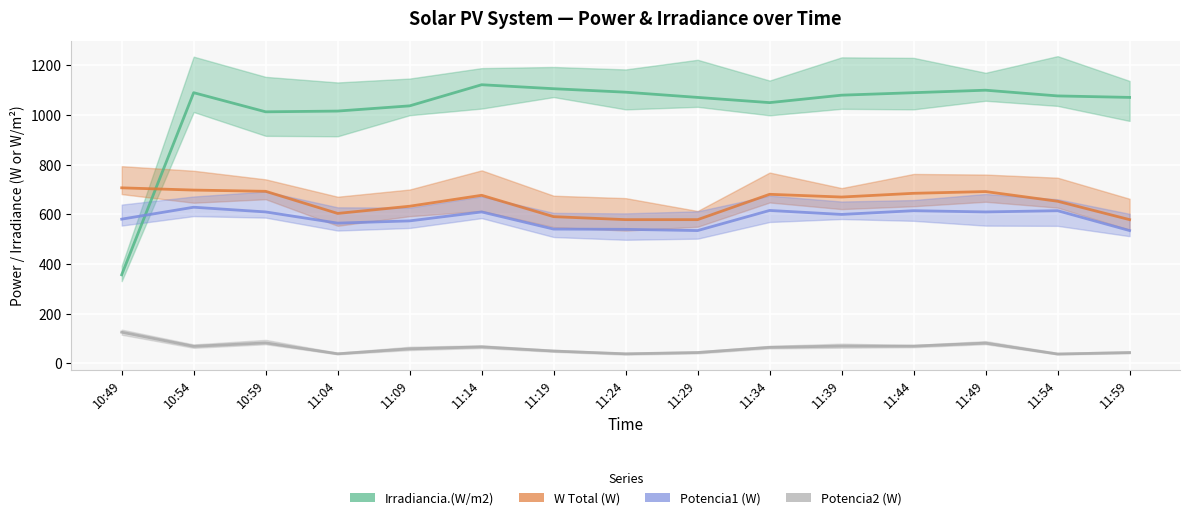

Where is the first local maximum for Potencia2 (W)?

10:59